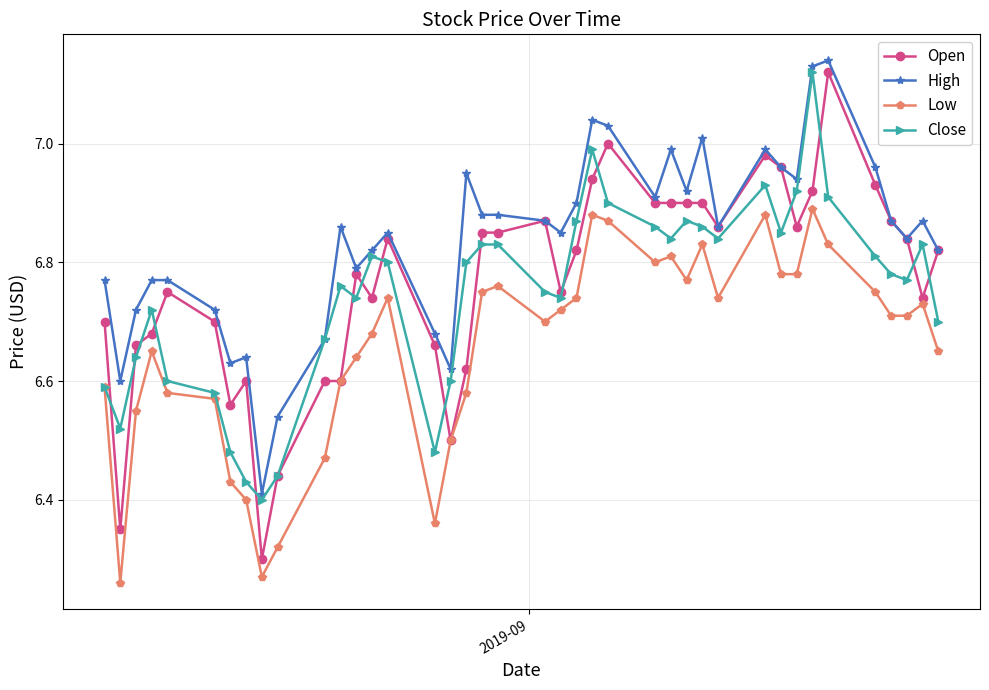

How many interior local peaks does the Low series have?

9